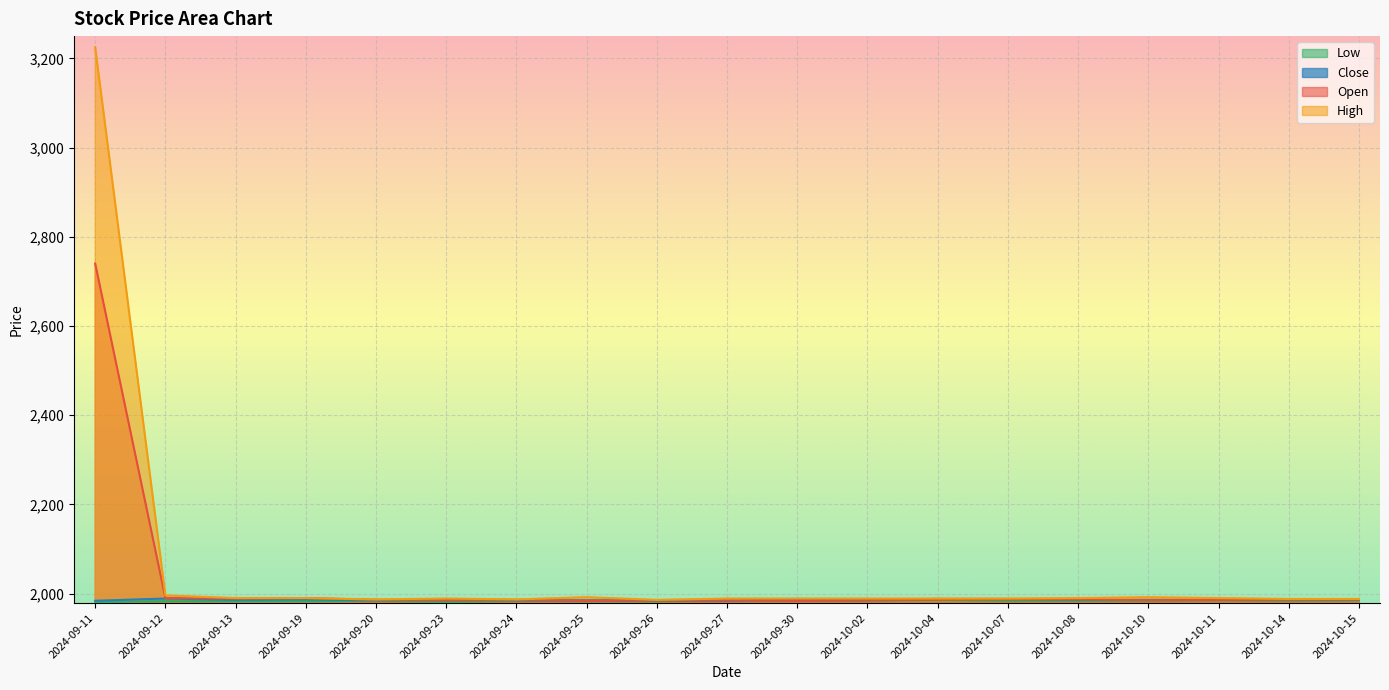

Is the value of High at 2024-09-19 greater than the value of Open at 2024-10-08?

Yes